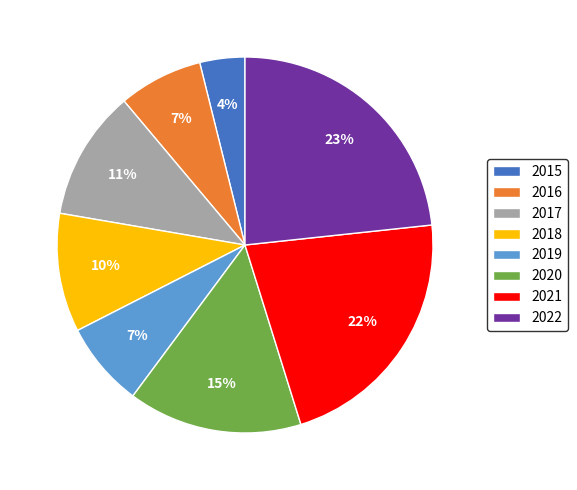

To the nearest percent, what is the average slice percentage?

12%